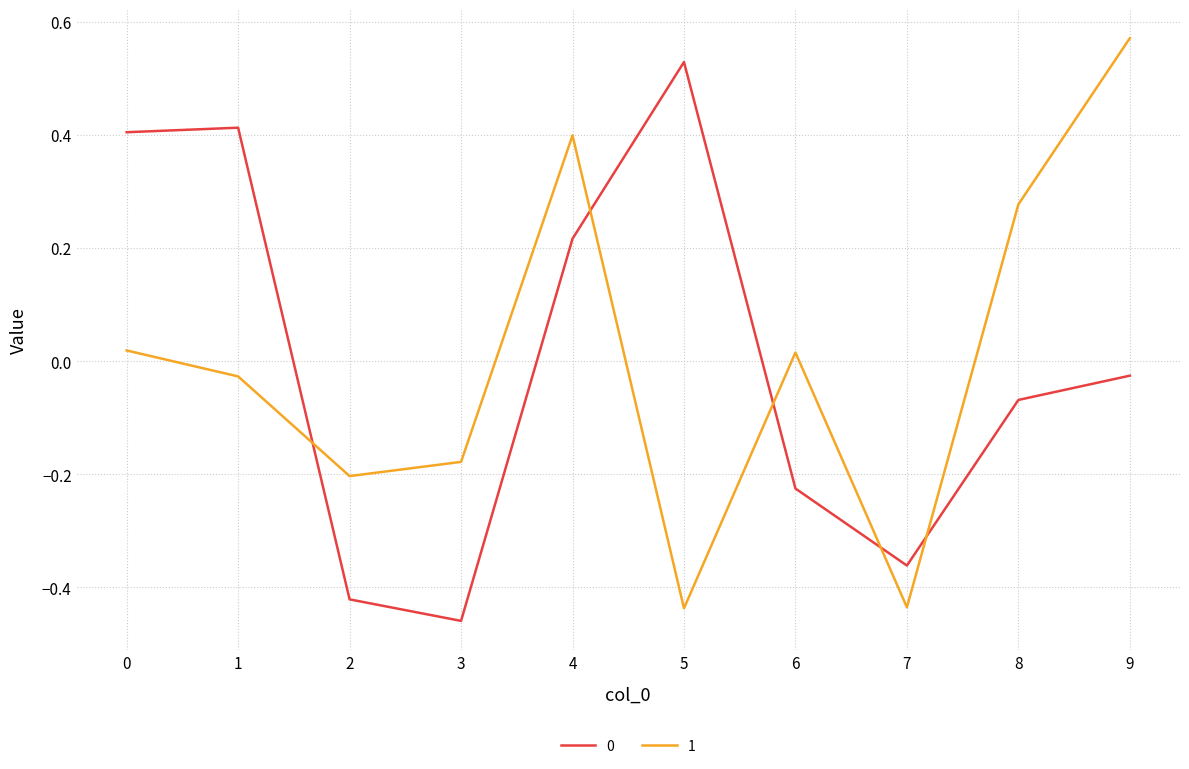

True or false: 1 has more than 1 points higher than both neighbors.

True